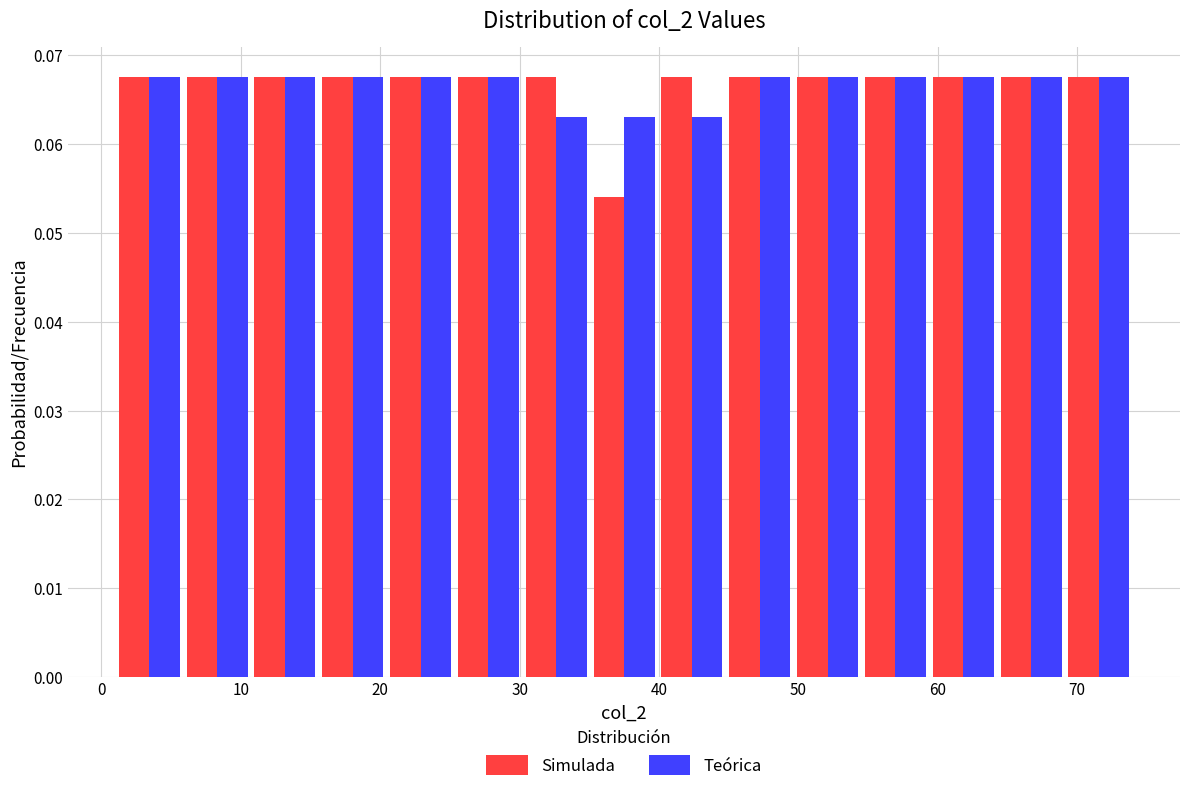

Reading left to right, transcribe this chart: for each range on the x-axis, give the height of each series' bar. Neither the bar edges nor the heights are printed on the chart, so give them approximately, as read against the axes.

1 to 6: Simulada=0.068	Teórica=0.068
6 to 11: Simulada=0.068	Teórica=0.068
11 to 16: Simulada=0.068	Teórica=0.068
16 to 20: Simulada=0.068	Teórica=0.068
20 to 25: Simulada=0.068	Teórica=0.068
25 to 30: Simulada=0.068	Teórica=0.068
30 to 35: Simulada=0.068	Teórica=0.063
35 to 40: Simulada=0.054	Teórica=0.063
40 to 45: Simulada=0.068	Teórica=0.063
45 to 50: Simulada=0.068	Teórica=0.068
50 to 55: Simulada=0.068	Teórica=0.068
55 to 59: Simulada=0.068	Teórica=0.068
59 to 64: Simulada=0.068	Teórica=0.068
64 to 69: Simulada=0.068	Teórica=0.068
69 to 74: Simulada=0.068	Teórica=0.068